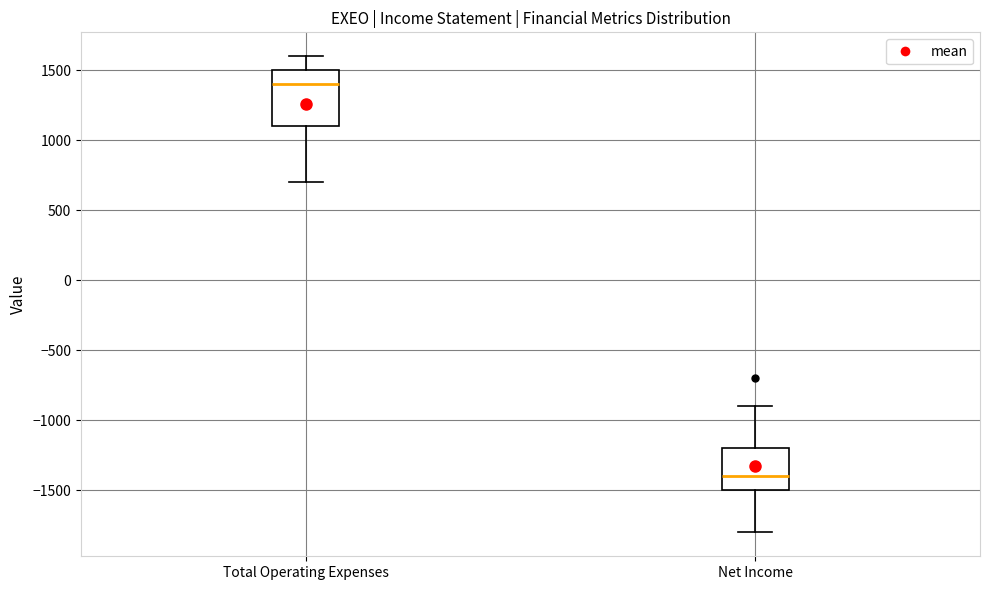

Reading left to right, read every box against the y-axis: the position of its median line, the range the box covers, and the ends of its whiskers. The values are not printed on the chart, so give them approximately, as read against the axis.

Total Operating Expenses: median 1400, box 1100 to 1500, whiskers 700 to 1600
Net Income: median -1400, box -1500 to -1200, whiskers -1800 to -900